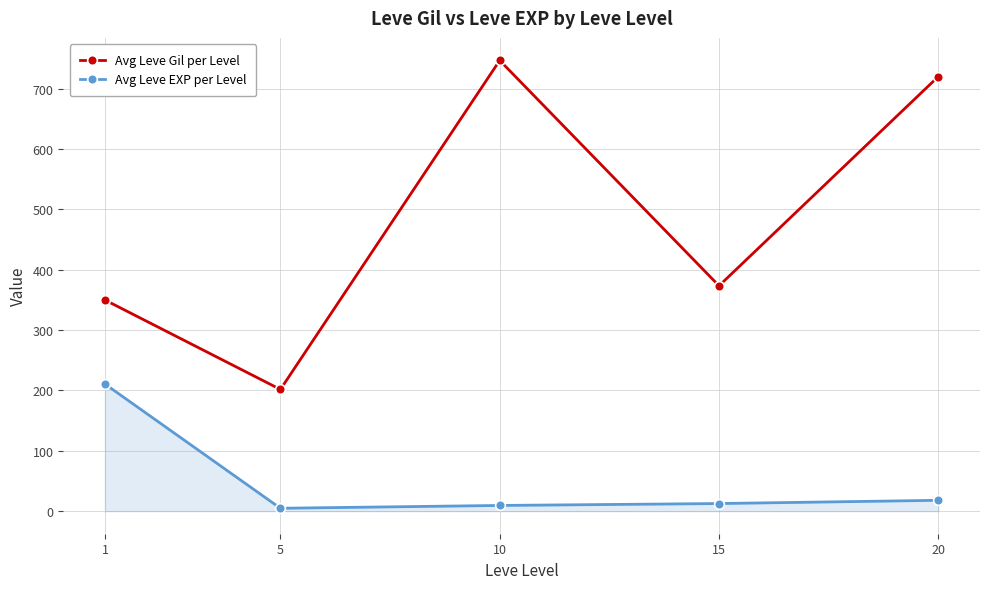

Which series changed the most between 5 and 10?

Avg Leve Gil per Level